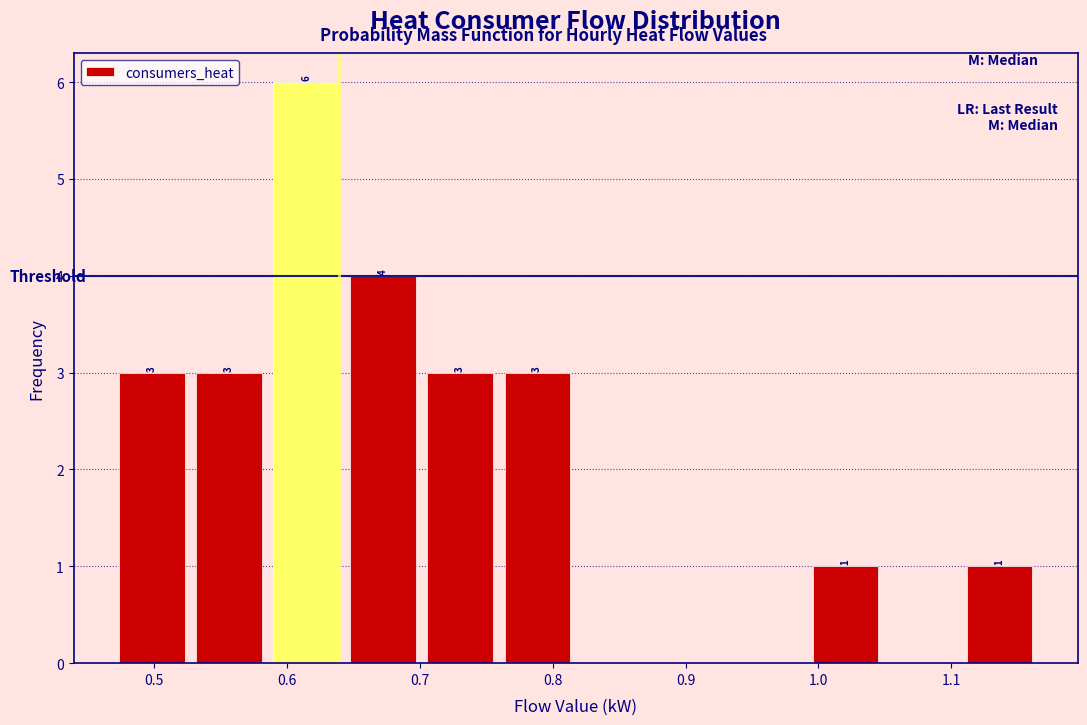

Over which range of the x-axis is the bar tallest?

0.59 to 0.64